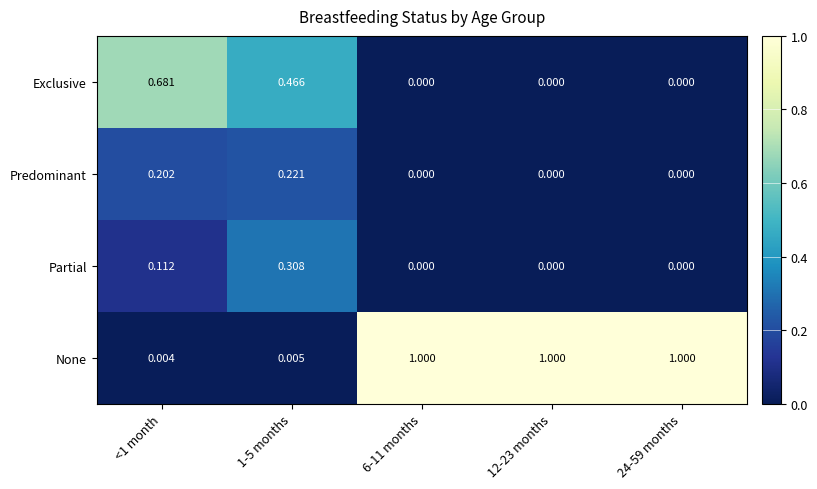

At how many categories does at least one series exceed 0?

5